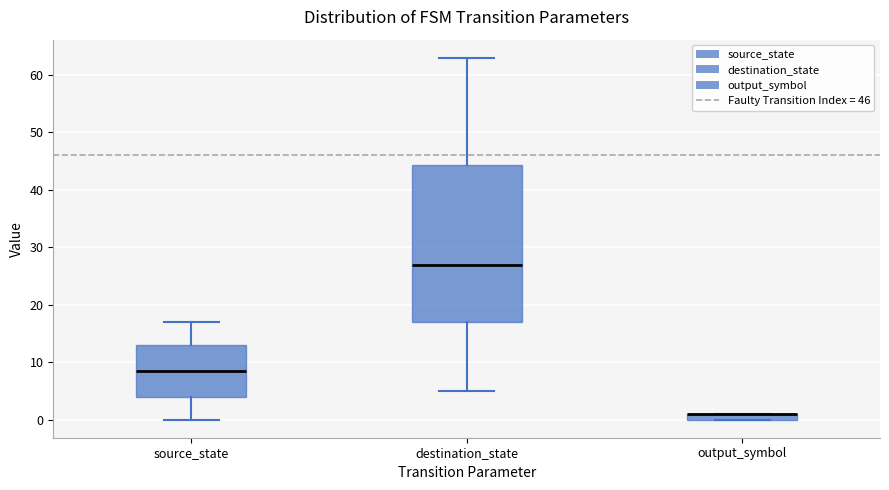

Where is the lower edge of the box for output_symbol on the y-axis? The values are not printed on the chart, so give them approximately, as read against the axis.

0